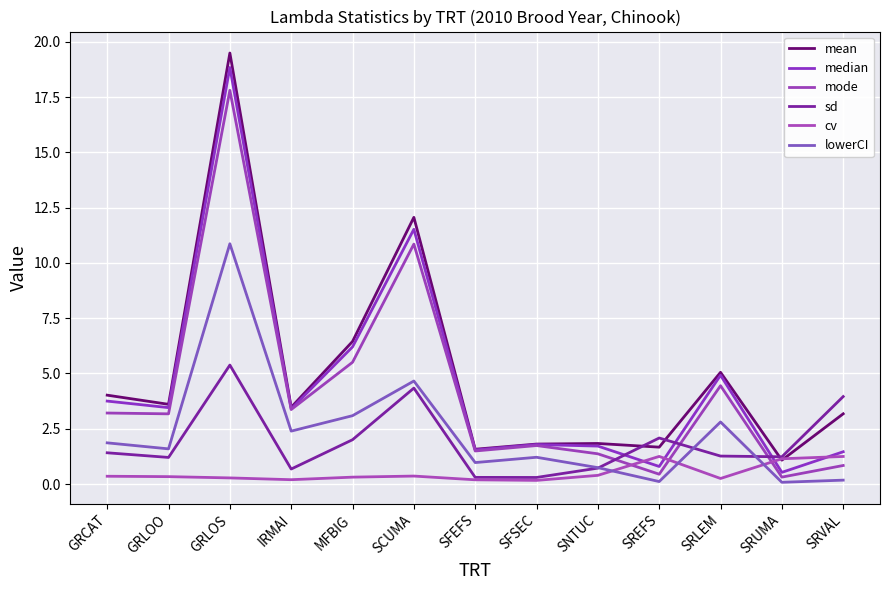

What is the spread (max minus min) of values at GRLOS?

19.2